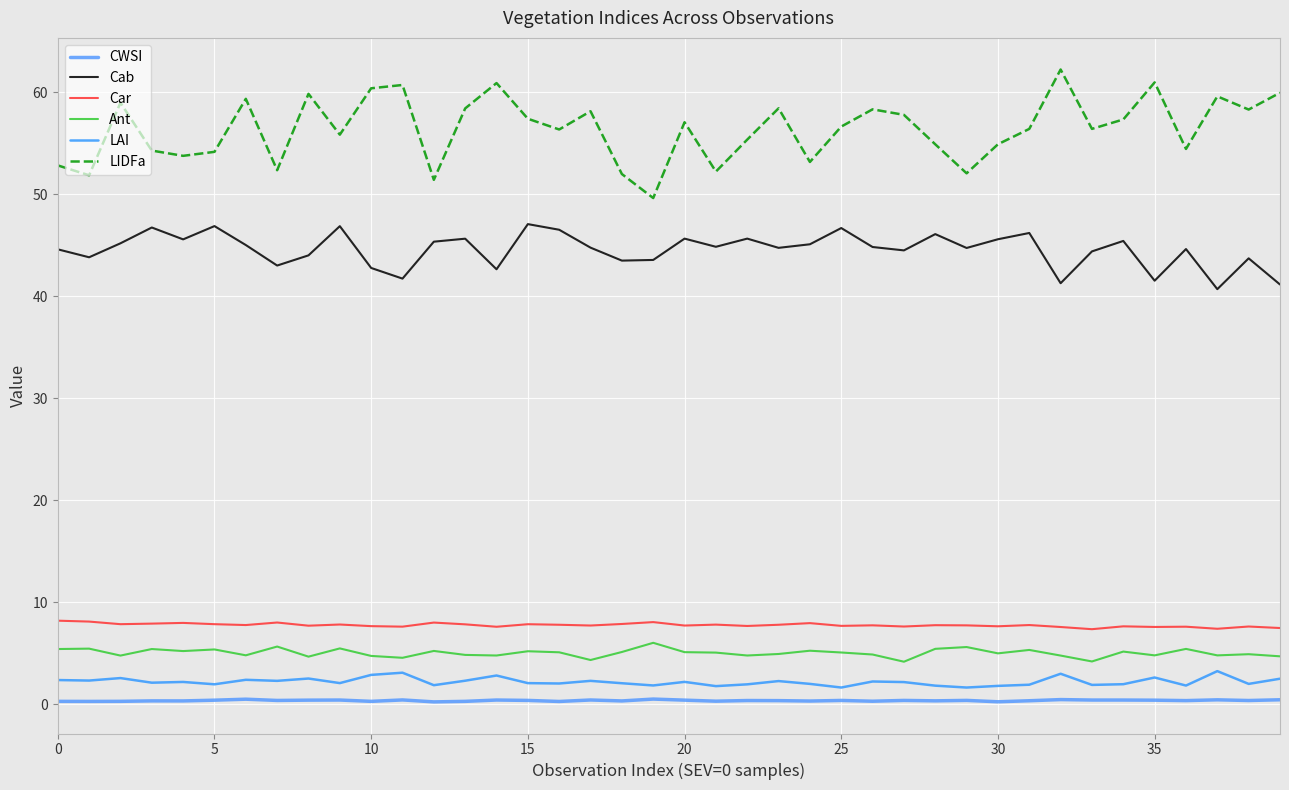

Rank the series by their maximum value, from highest to lowest.

LIDFa, Cab, Car, Ant, LAI, CWSI